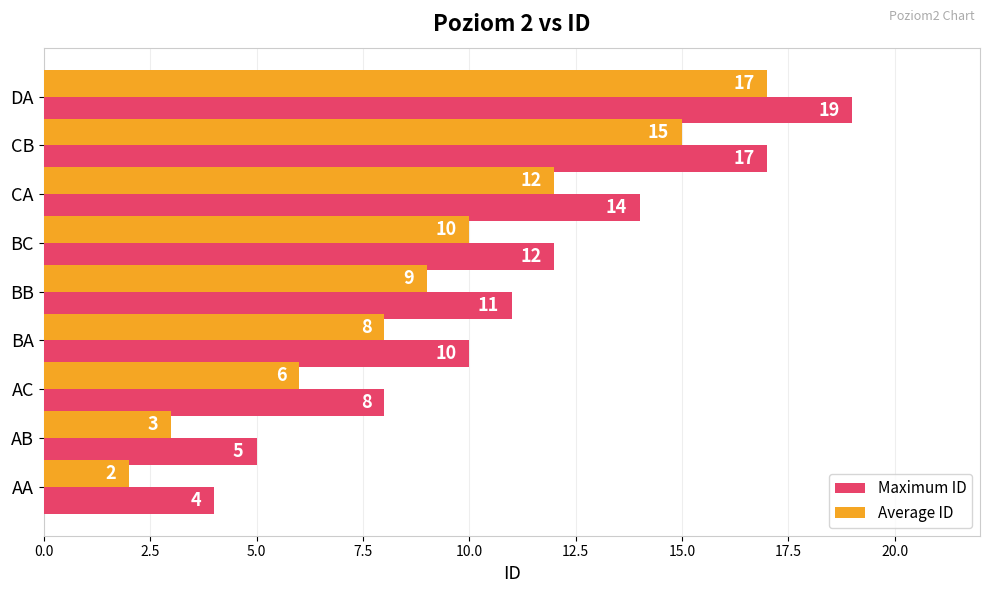

What is the minimum value for Maximum ID?

4